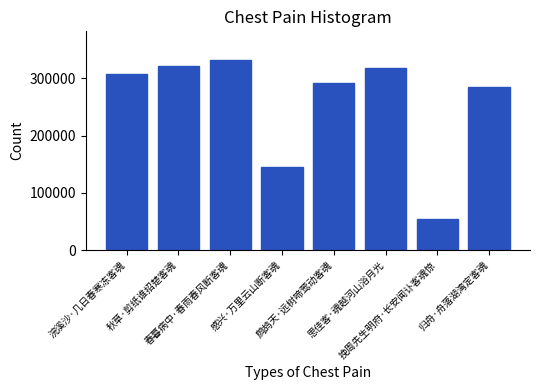

Reading left to right, list all the values displayed in this chart.

307586	322314	332276	145870	292516	317372	54325	285540